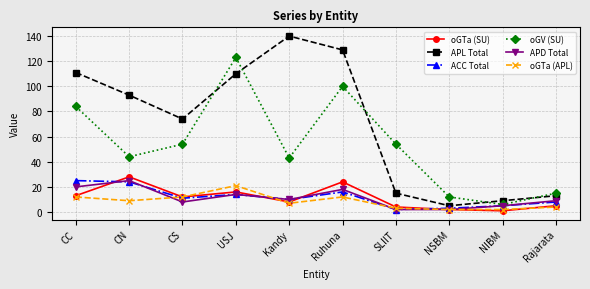

Where is the first local maximum for APD Total?

CN